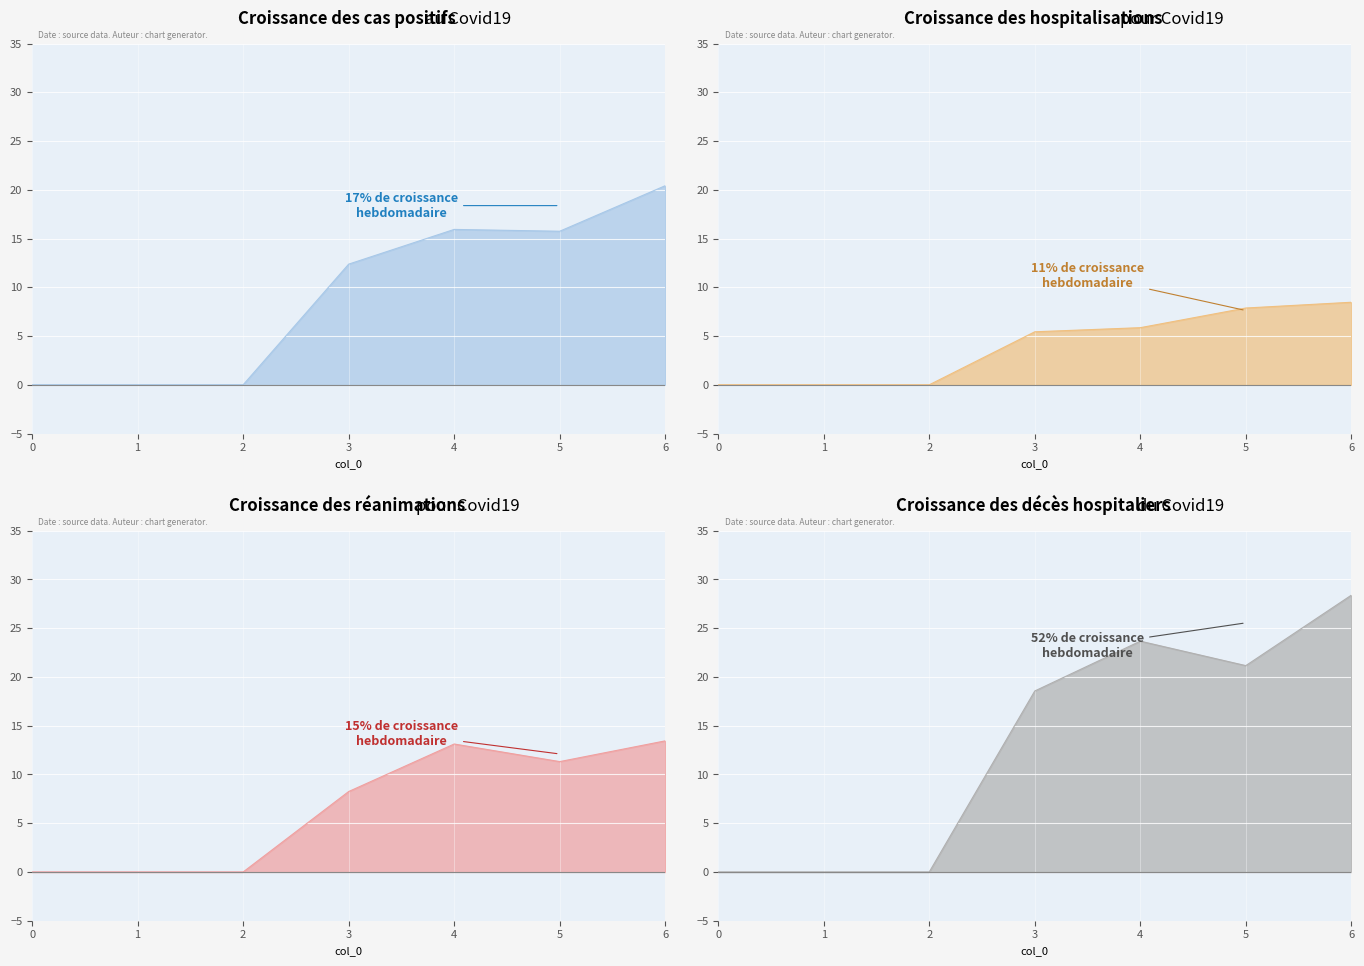

True or false: 1 has a value of -11.0 at 2.

False